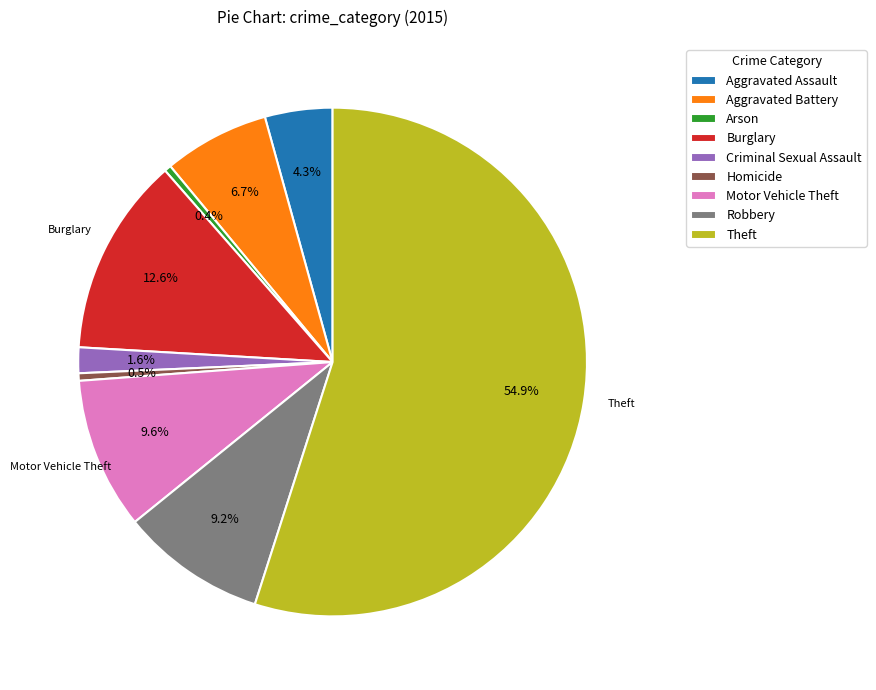

What is the largest slice in the pie chart?

Theft